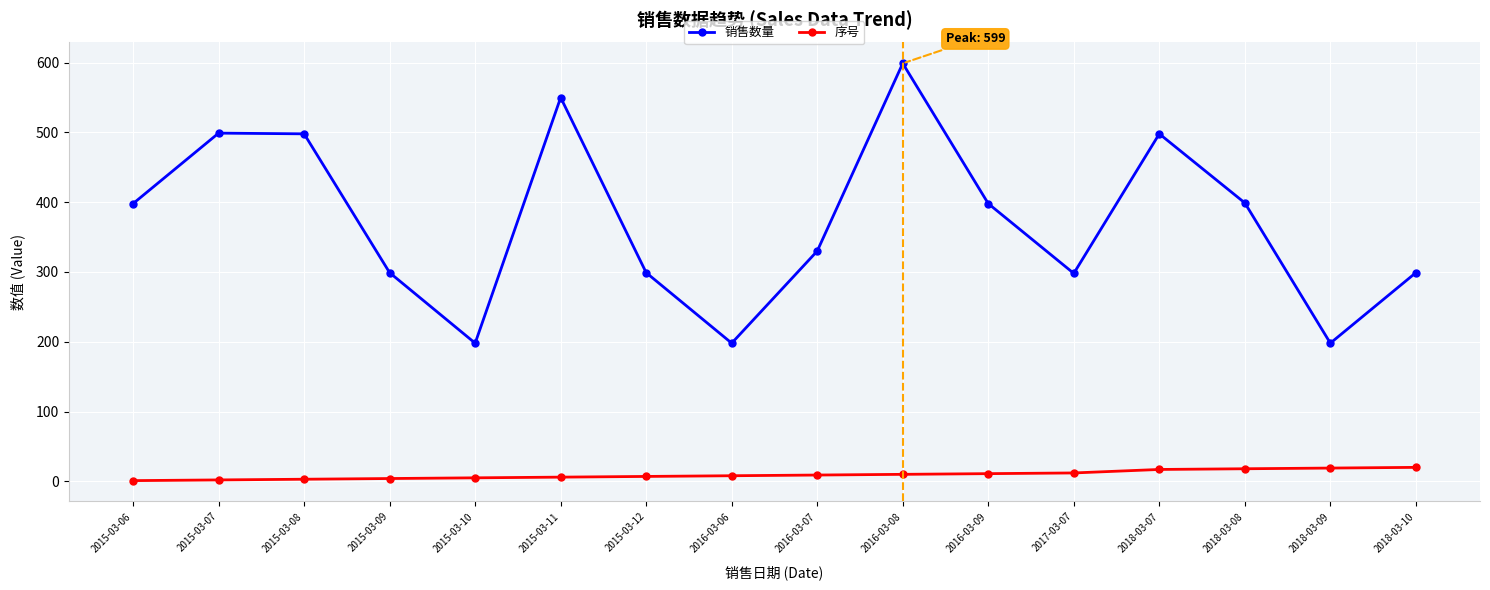

Rank the series by their average value, from highest to lowest.

销售数量, 序号